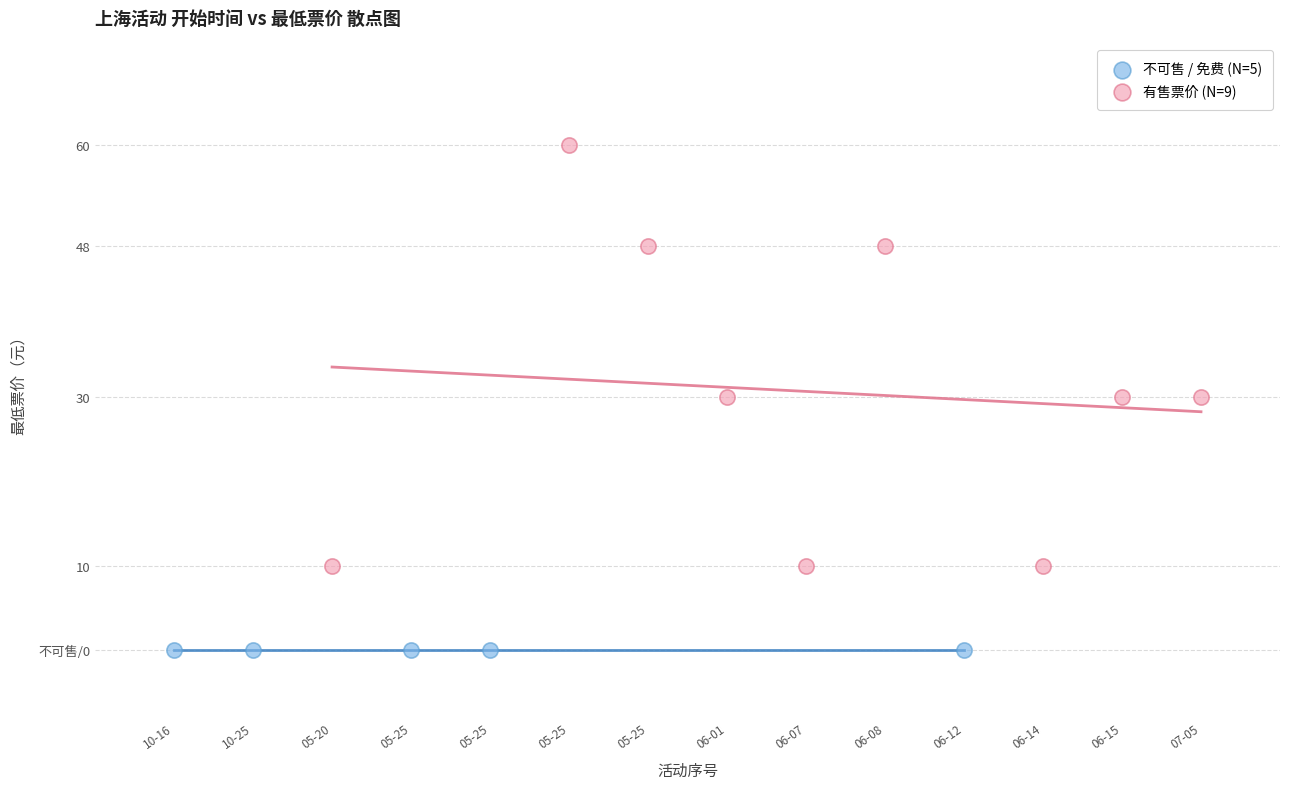

Which series reaches the minimum Y coordinate?

不可售 / 免费 (N=5)